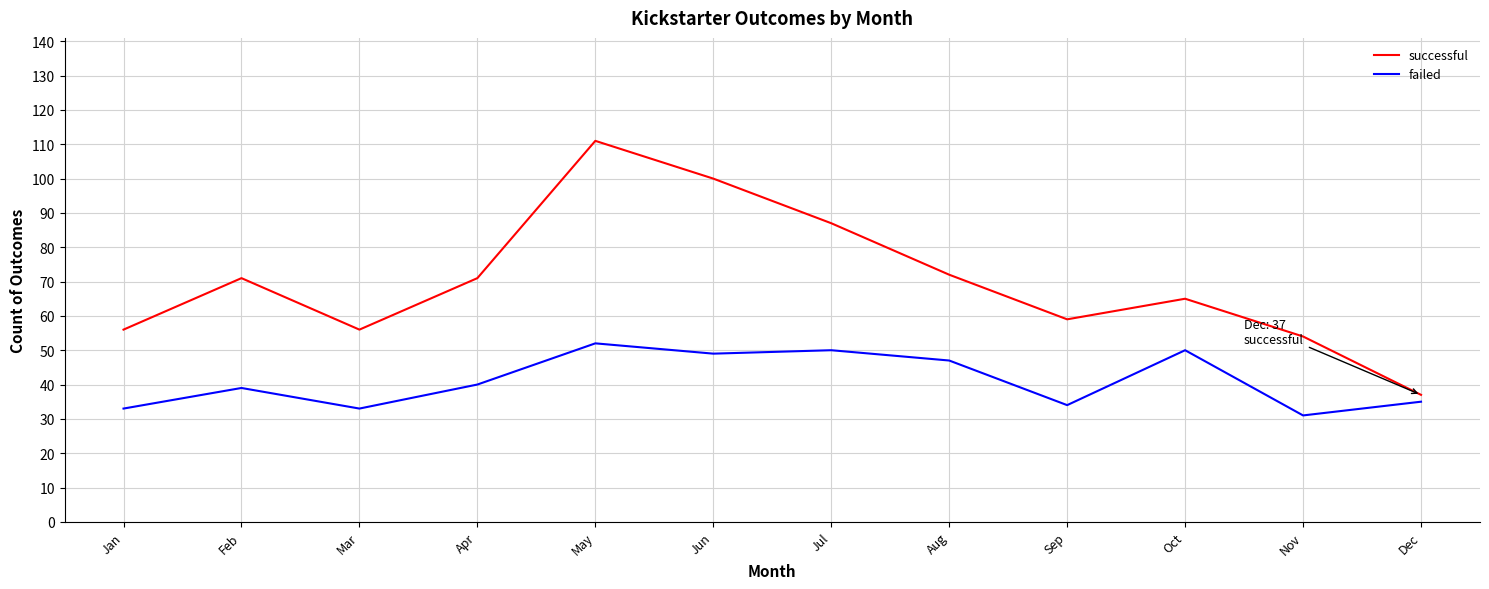

Which series has the largest total across all categories?

successful